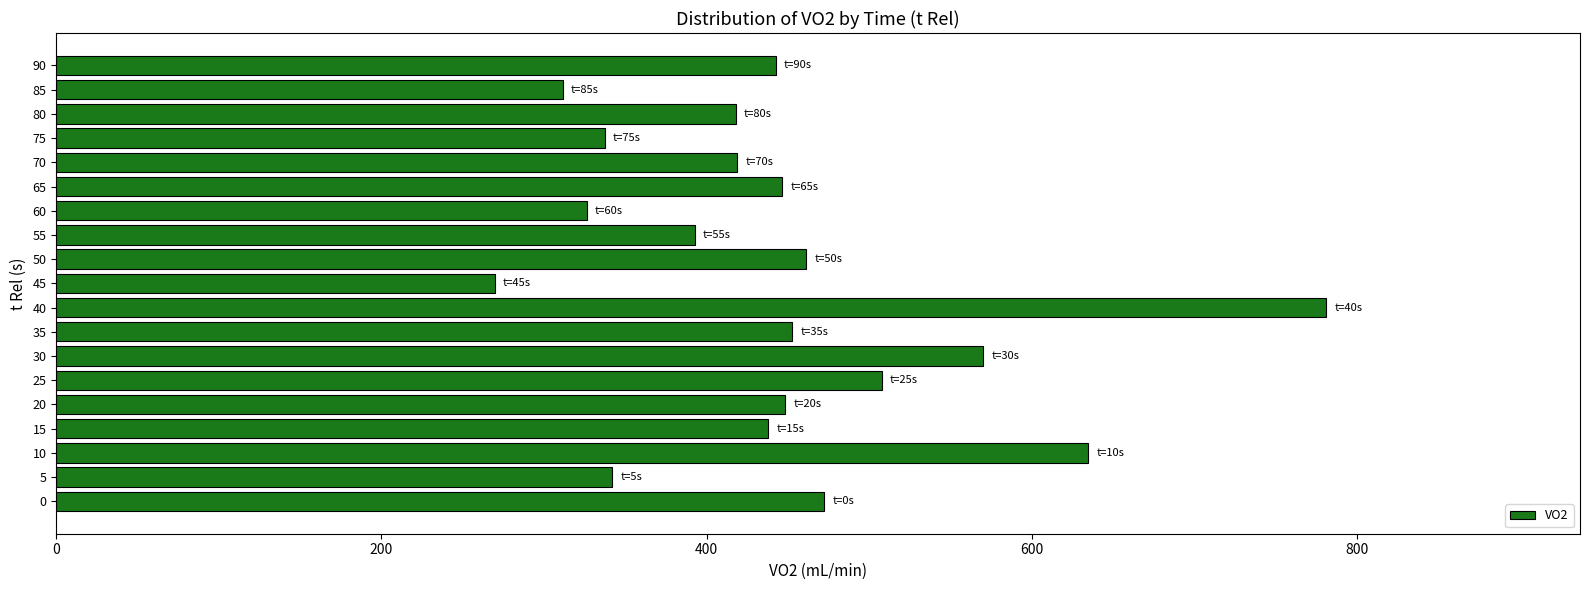

Are the bars grouped side by side (vs. stacked)?

No